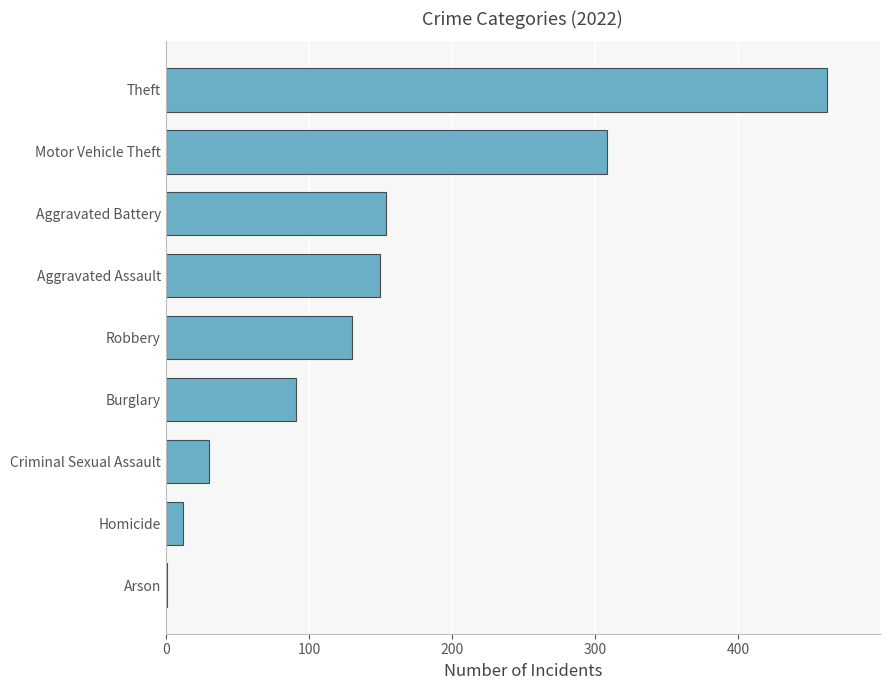

What is the ratio of the value at Burglary to the value at Robbery?

0.7